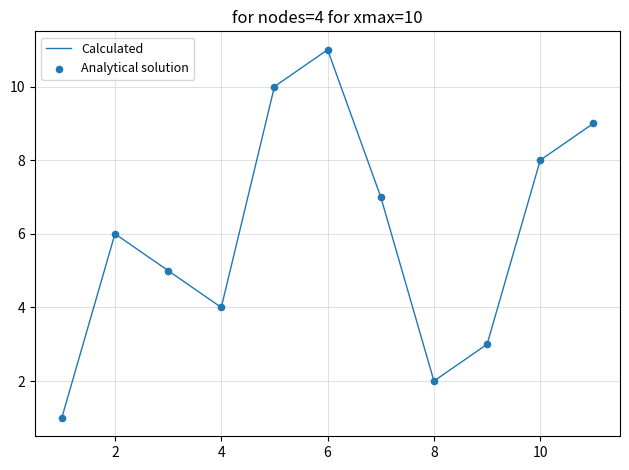

What is the difference between the maximum and minimum values?

10